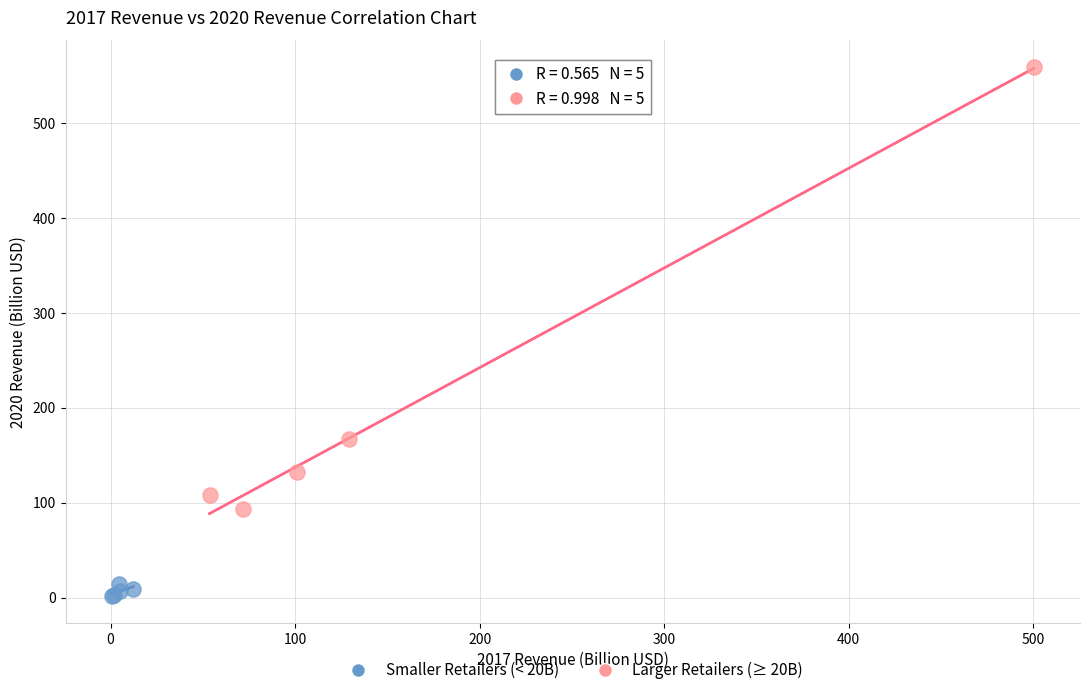

Which series contains the highest Y value?

Larger Retailers (≥ 20B)